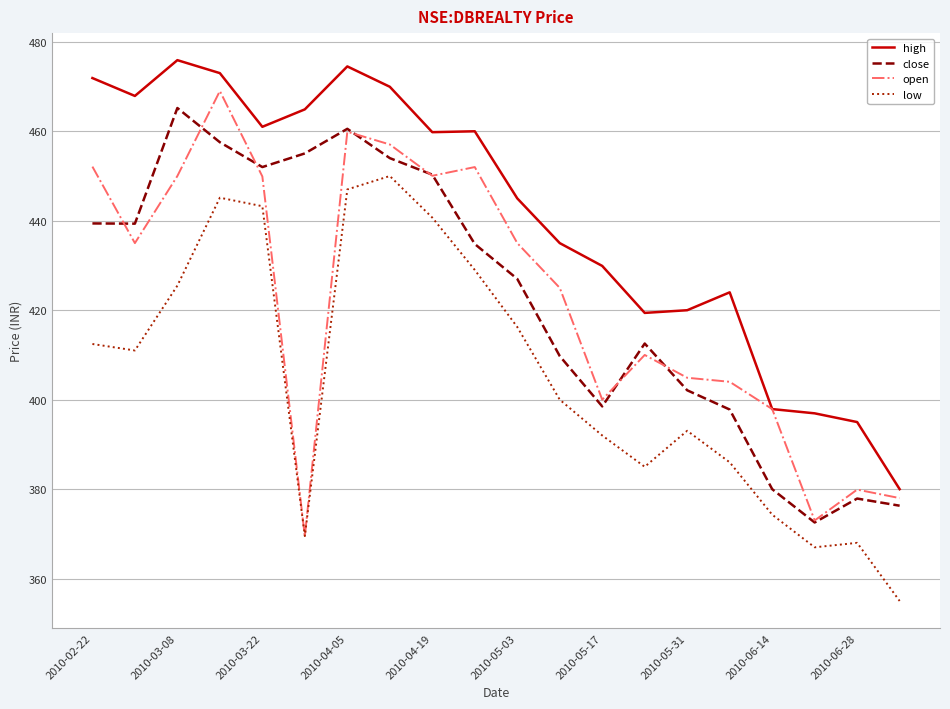

How many series are shown in this chart?

4